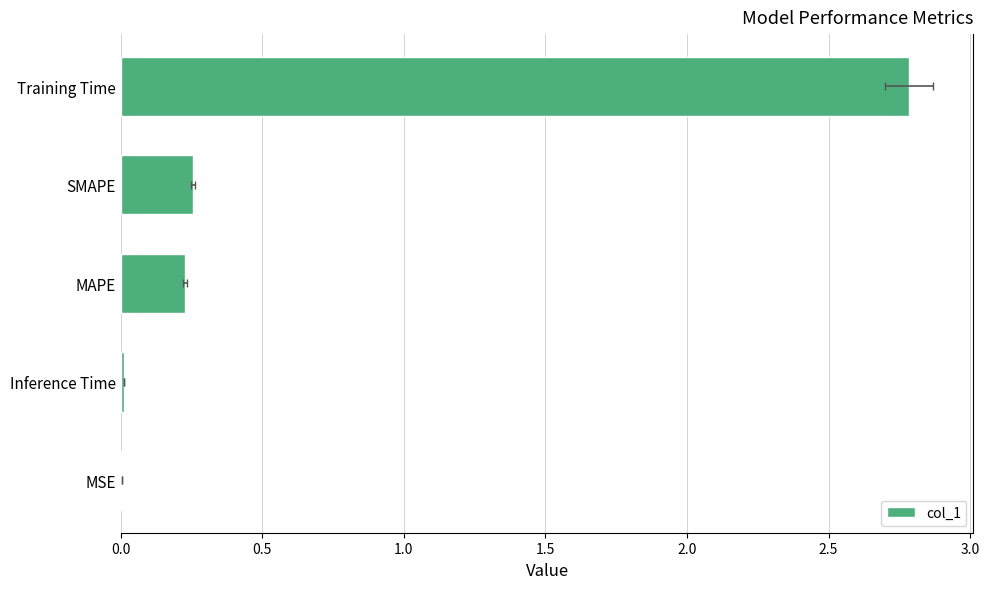

Read the value at Training Time.

2.8